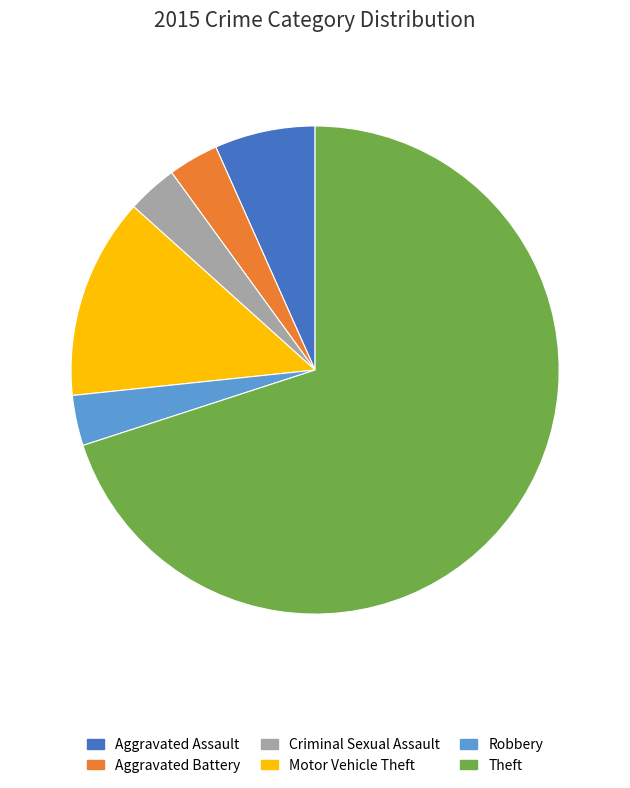

How many slices are in this pie chart?

6